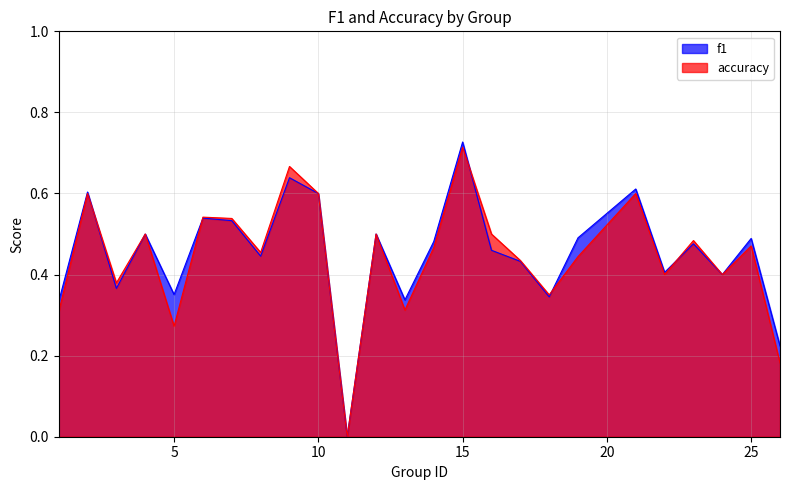

What are all the series names shown in the legend?

f1, accuracy